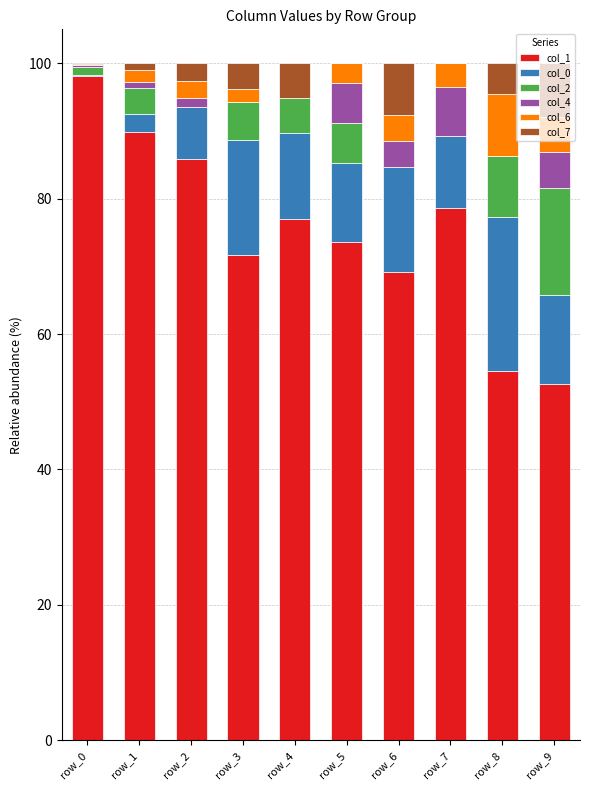

What is the total value across all series at row_4?

100.0